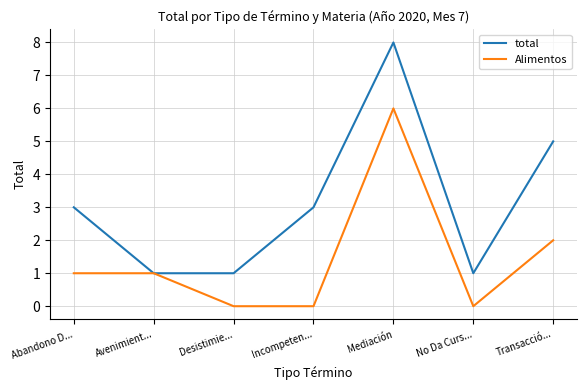

How many lines are shown in the chart?

2